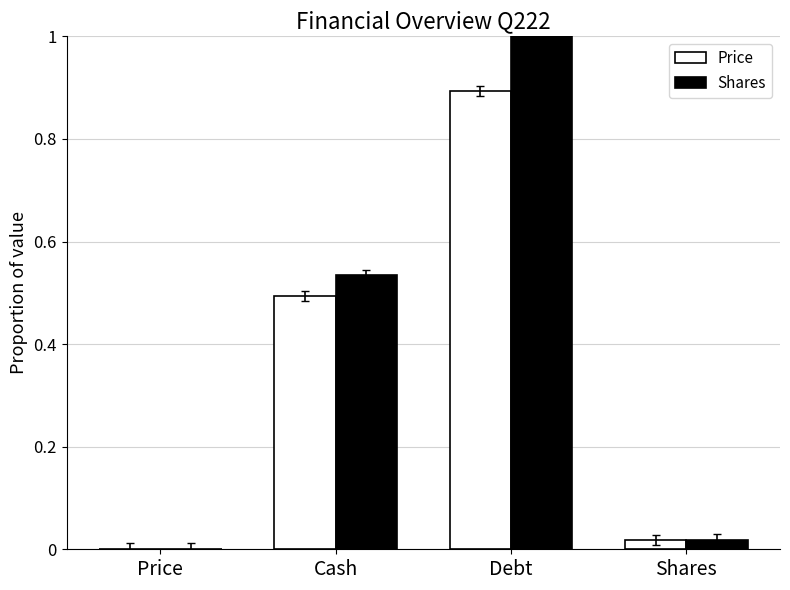

The Shares series shows 1.0 at Debt. True or false?

True